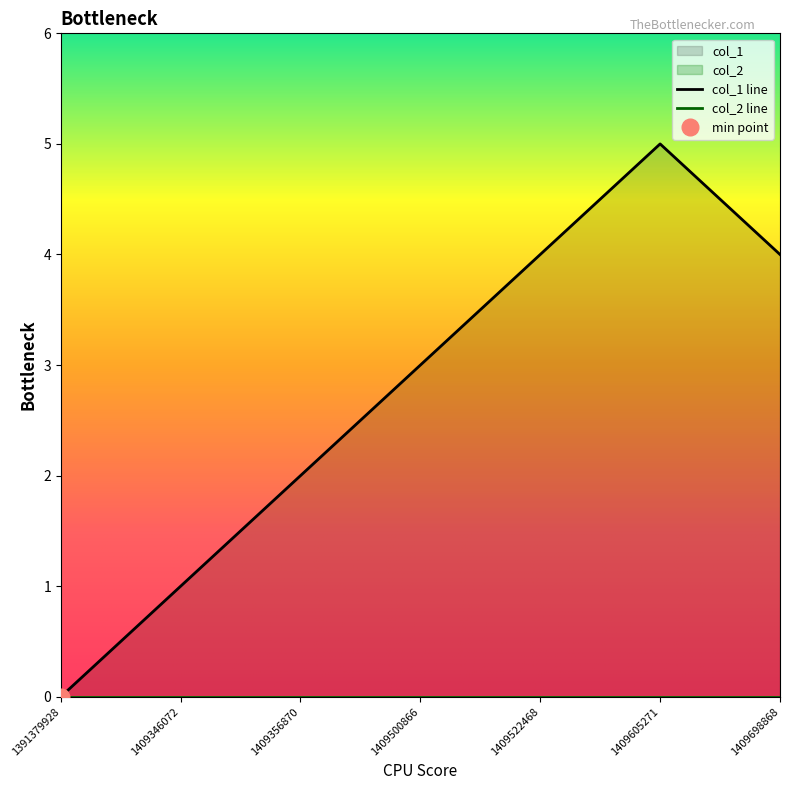

Reading right to left, what are all the values shown in this chart?

4	5	4	3	2	1	0